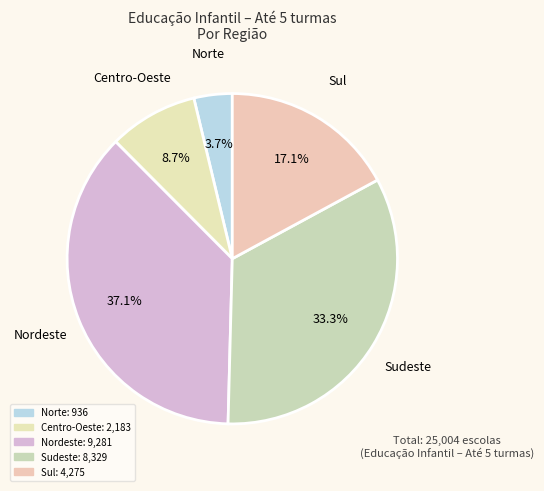

What percentage is the Sudeste slice, to the nearest percent?

33%